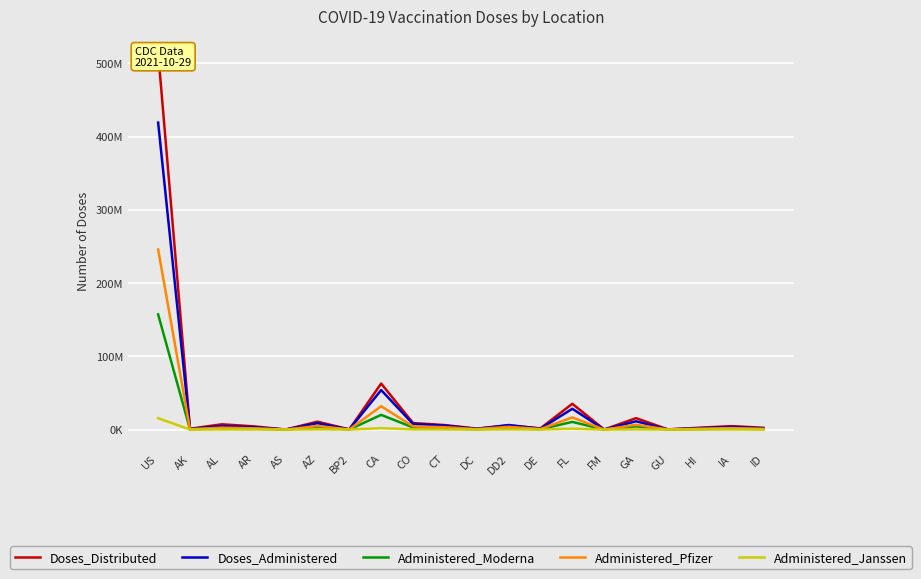

Does the chart display data point markers on the line(s)?

No